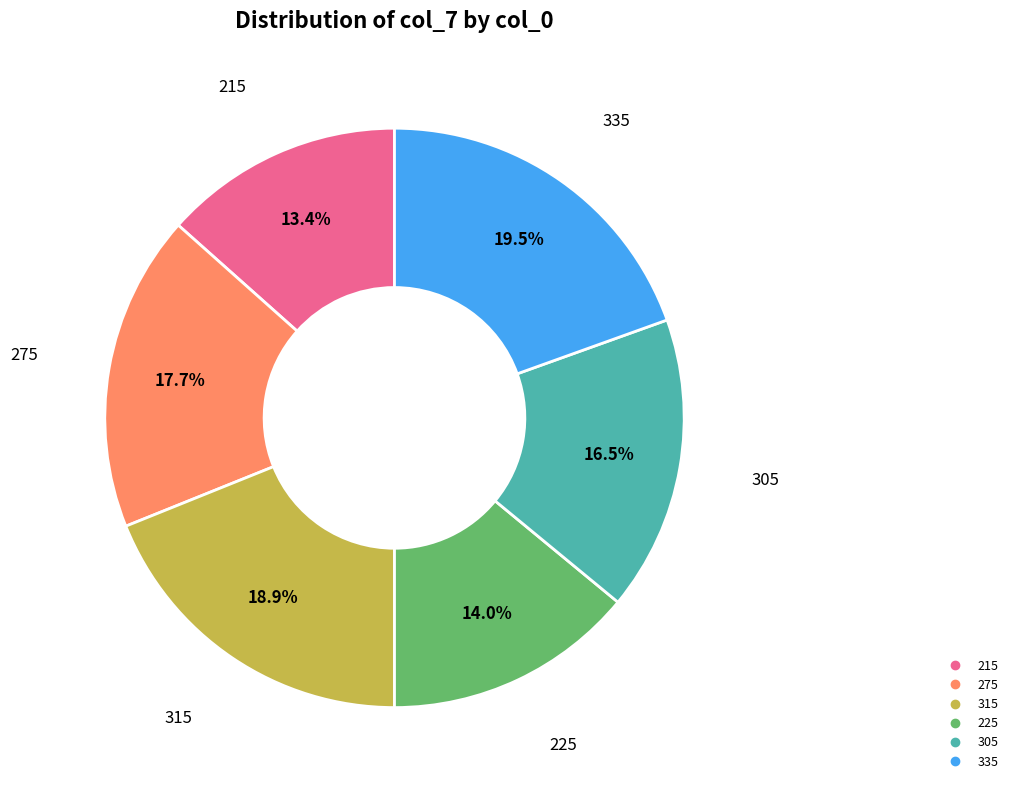

What percentage do 225 and 335 together represent?

33.5%